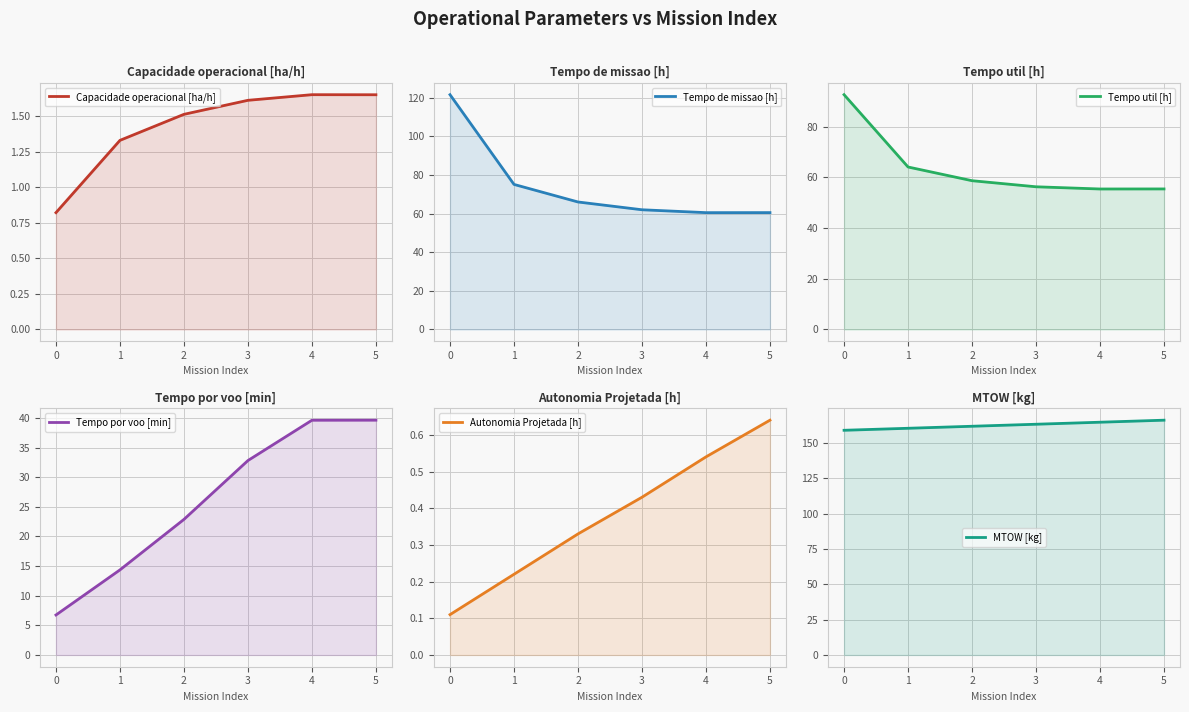

The value of Autonomia Projetada [h] at 3 is 0.4. True or false?

True